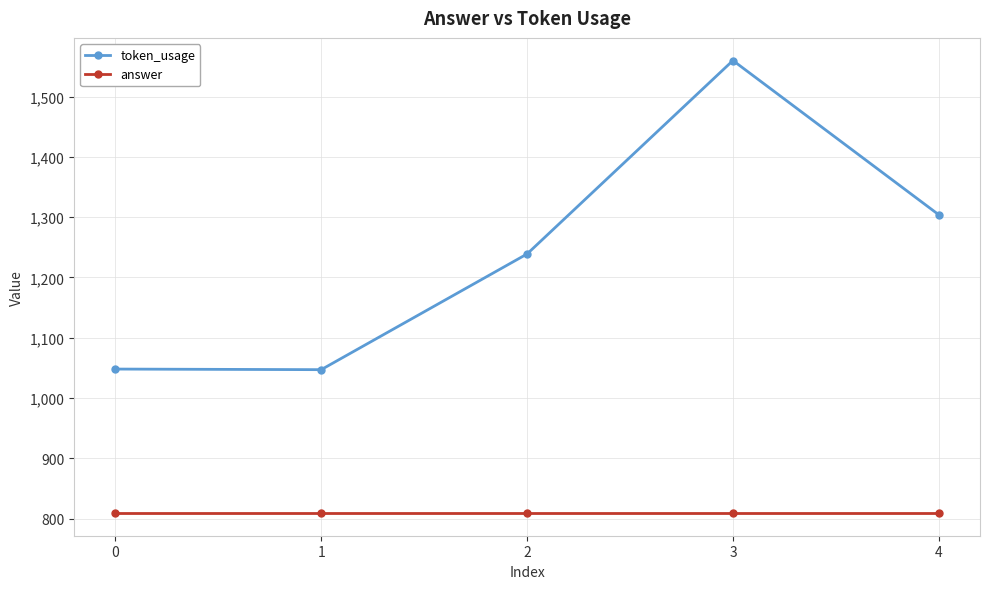

True or false: answer has more than 2 interior local peaks.

False